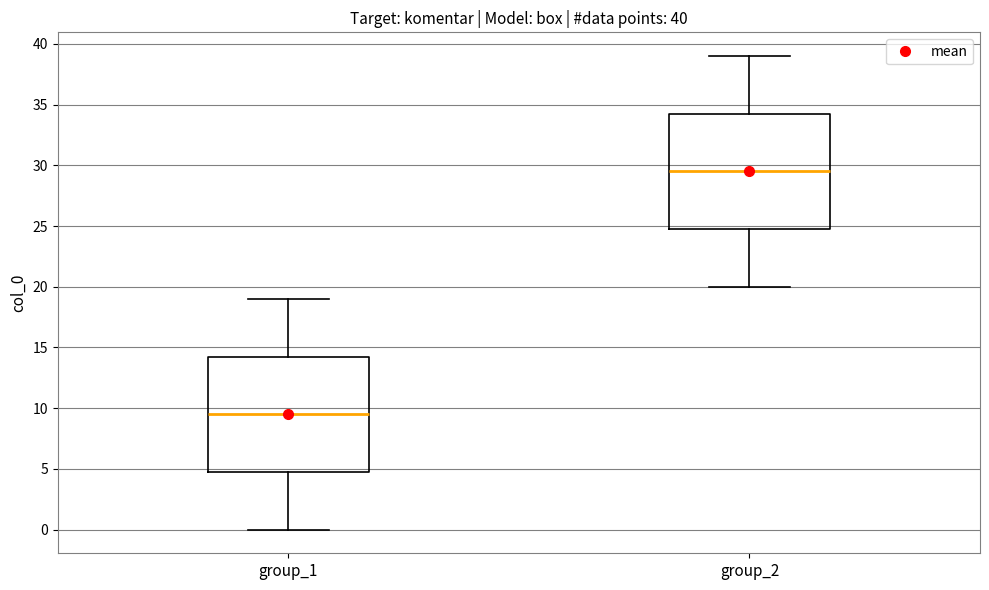

Which box has the lowest median line?

group_1